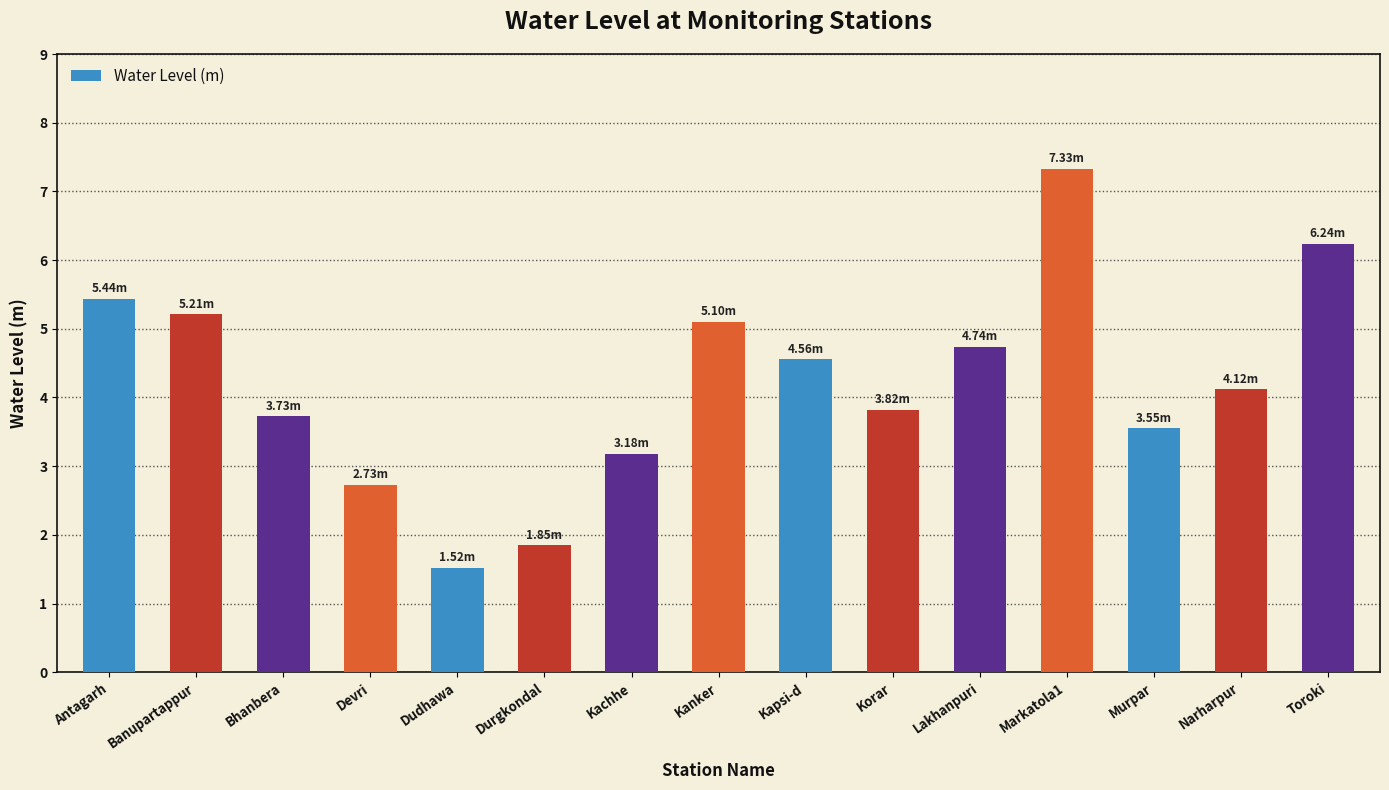

The chart shows a value of 6.2 at Toroki. True or false?

True